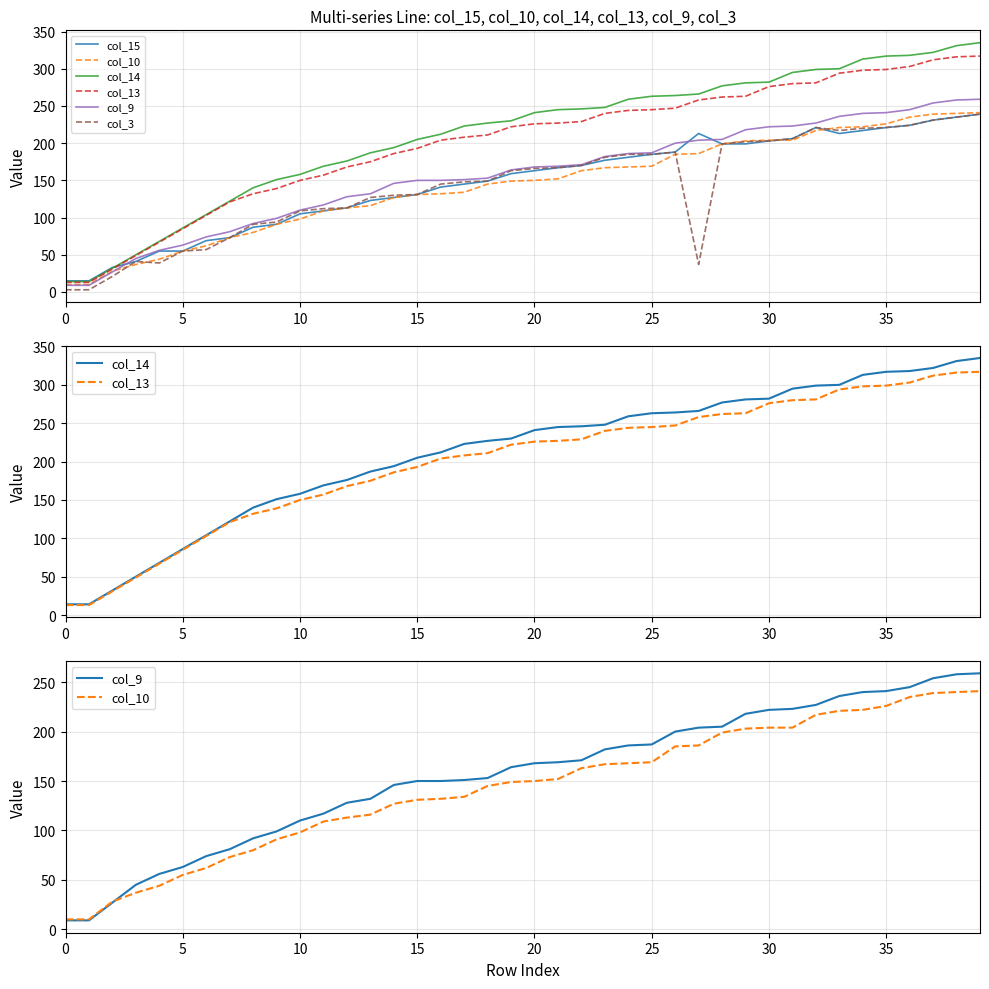

What are all the series names shown in the legend?

col_15, col_10, col_14, col_13, col_9, col_3